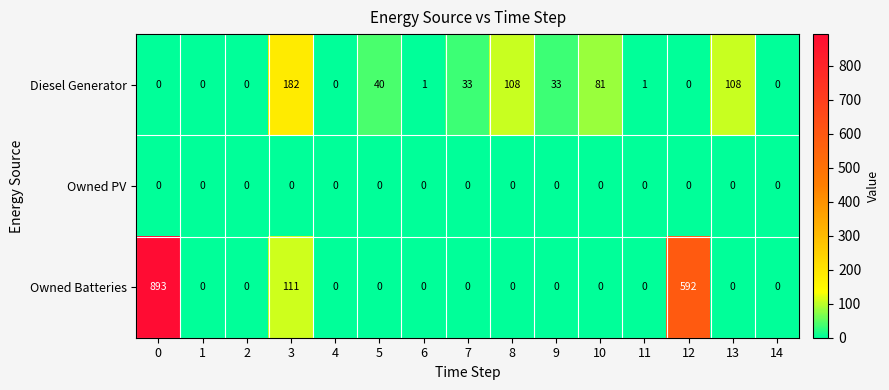

What is the spread (max minus min) of values at 3?

182